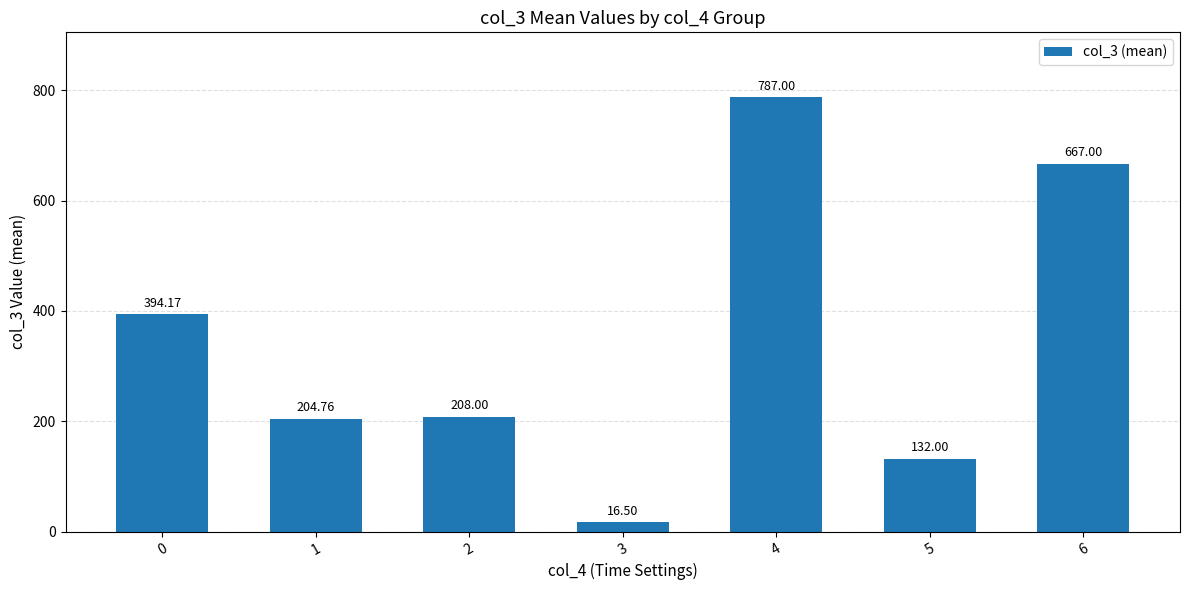

What is the maximum value shown in the chart?

787.0